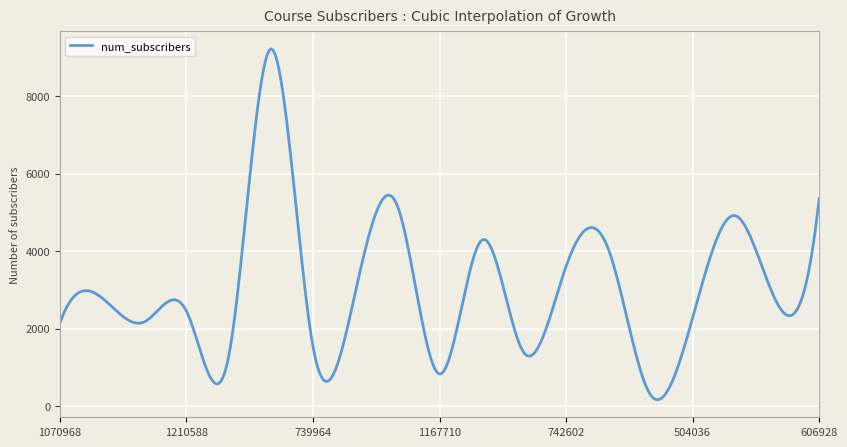

What is the maximum value shown in the chart?

9222.4